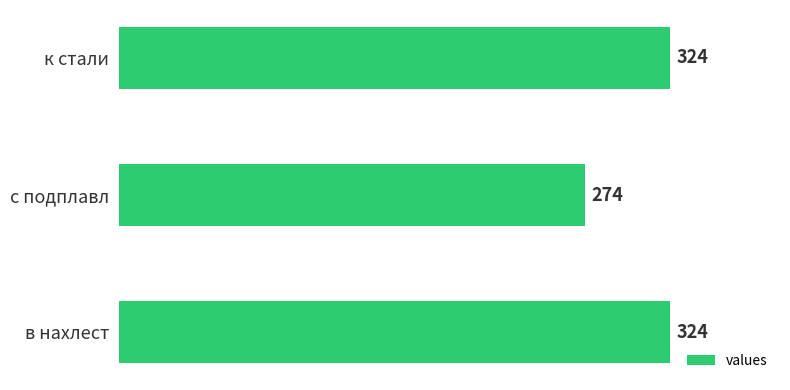

What is the smallest value displayed?

274